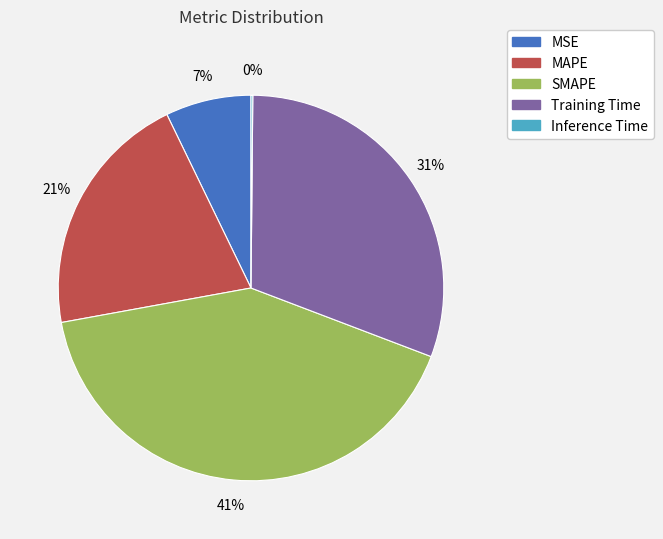

True or false: MAPE accounts for 21% of the total.

True